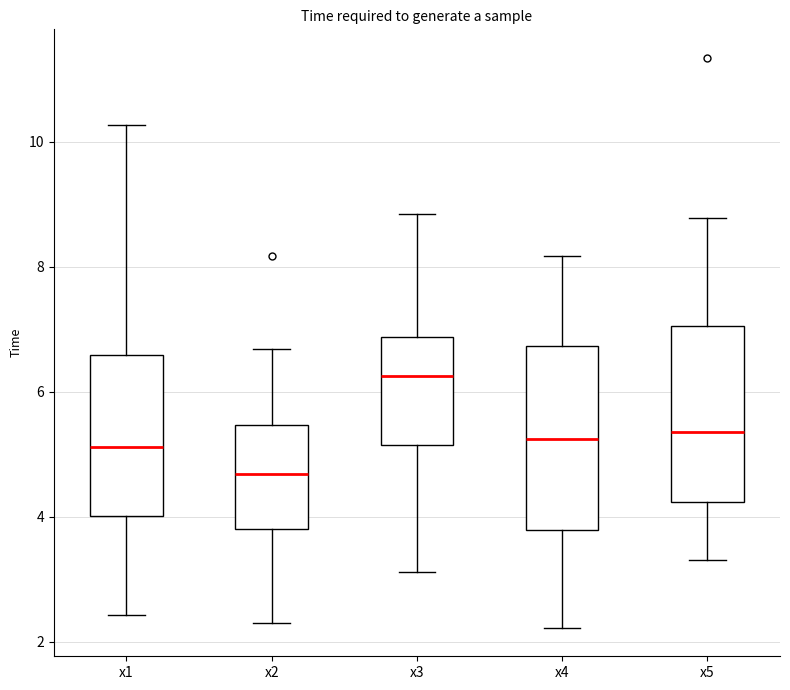

Reading left to right, read every box against the y-axis: the position of its median line, the range the box covers, and the ends of its whiskers. The values are not printed on the chart, so give them approximately, as read against the axis.

x1: median 5.2, box 4.0 to 6.6, whiskers 2.4 to 10.2
x2: median 4.6, box 3.8 to 5.4, whiskers 2.4 to 6.6
x3: median 6.2, box 5.2 to 6.8, whiskers 3.2 to 8.8
x4: median 5.2, box 3.8 to 6.8, whiskers 2.2 to 8.2
x5: median 5.4, box 4.2 to 7.0, whiskers 3.4 to 8.8